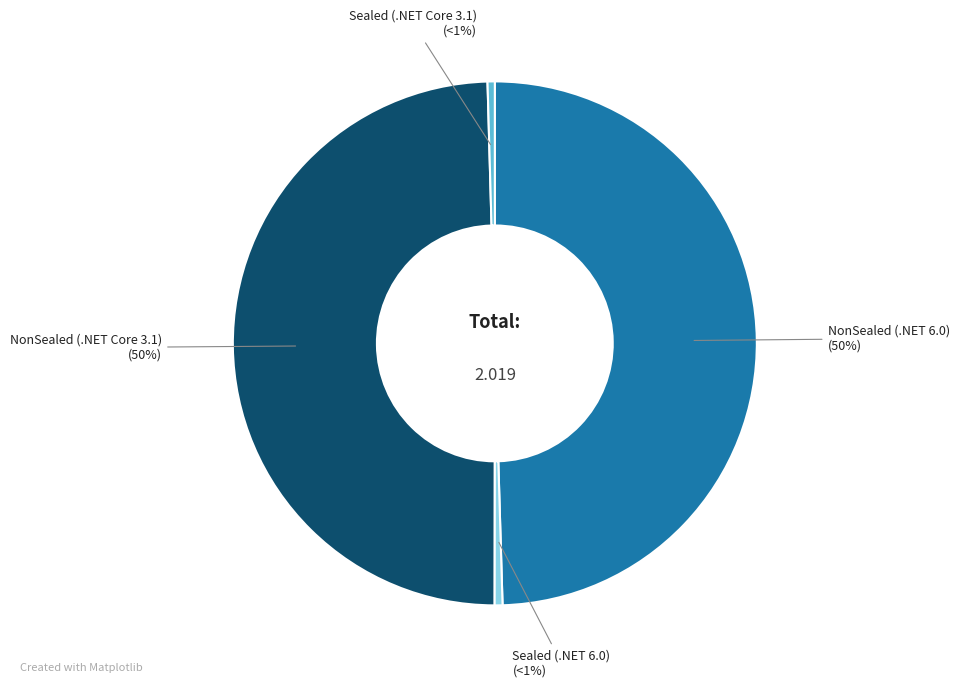

What is the largest slice in the pie chart?

NonSealed (.NET 6.0)